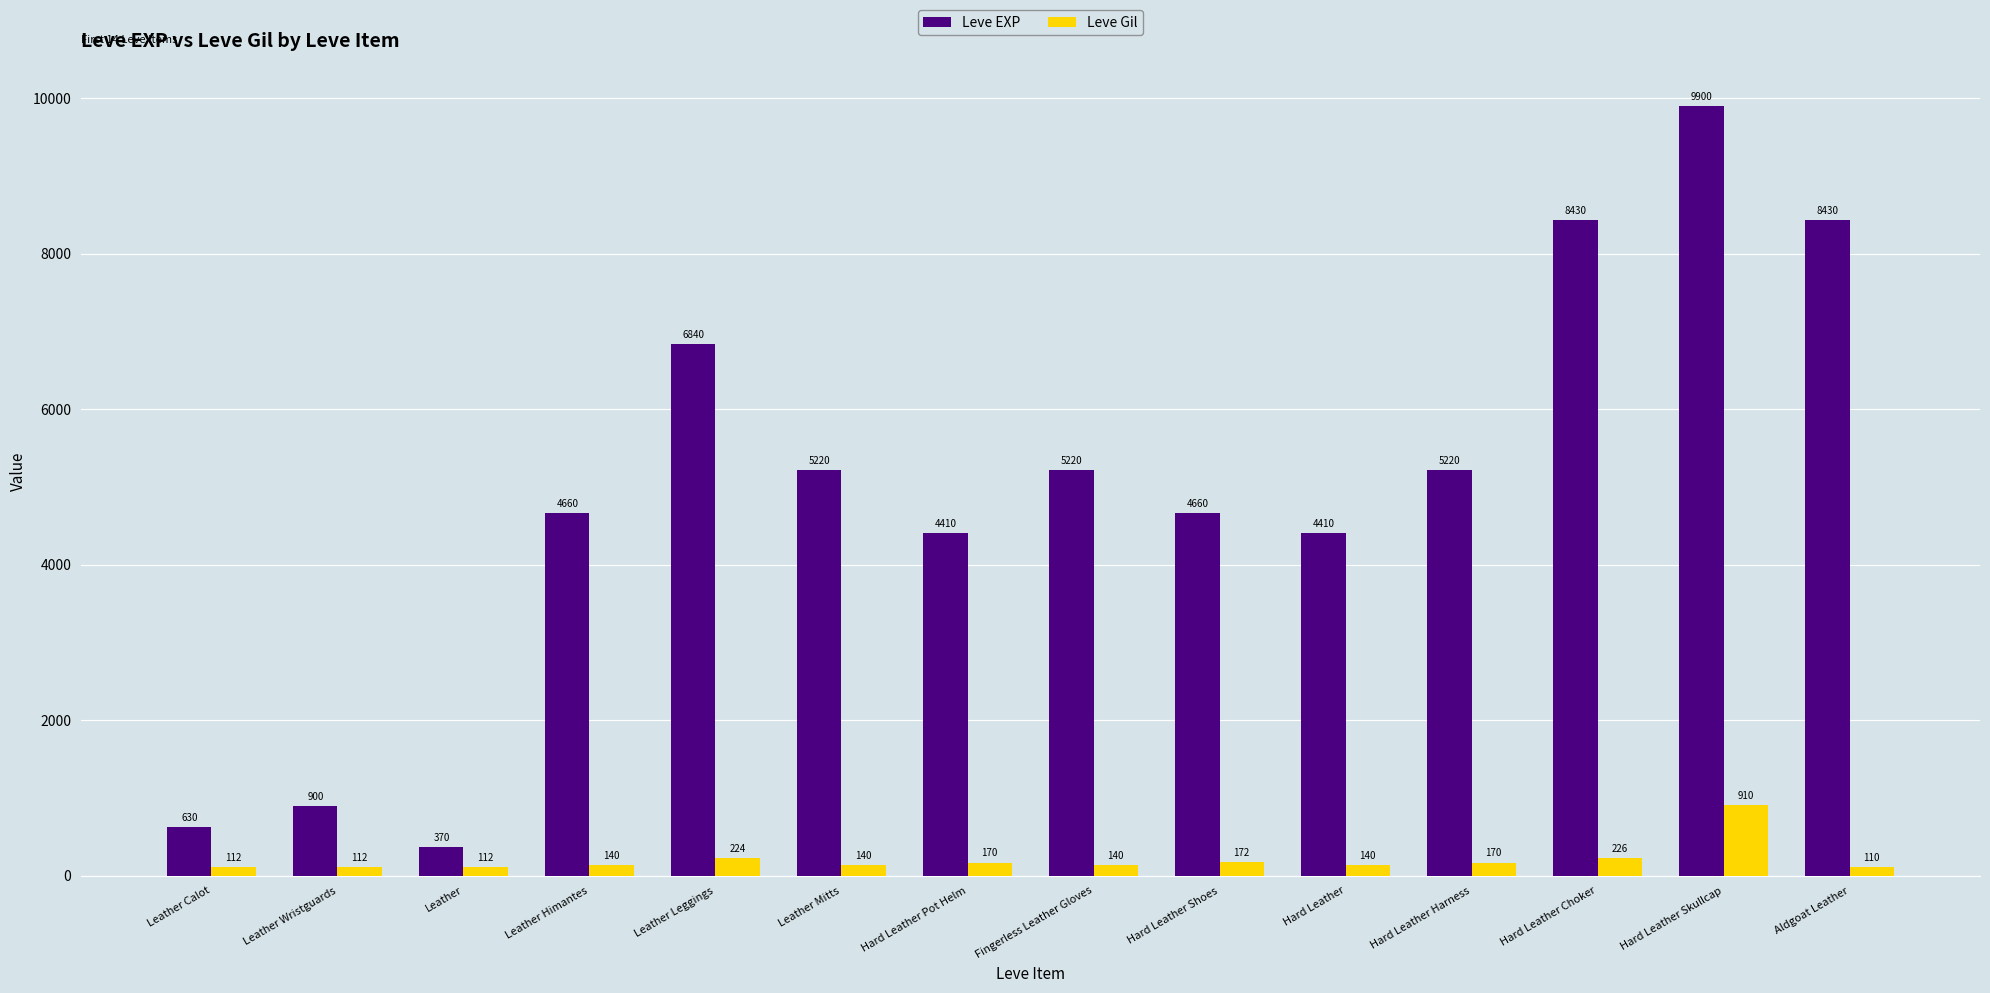

Which series has the largest range (max minus min)?

Leve EXP